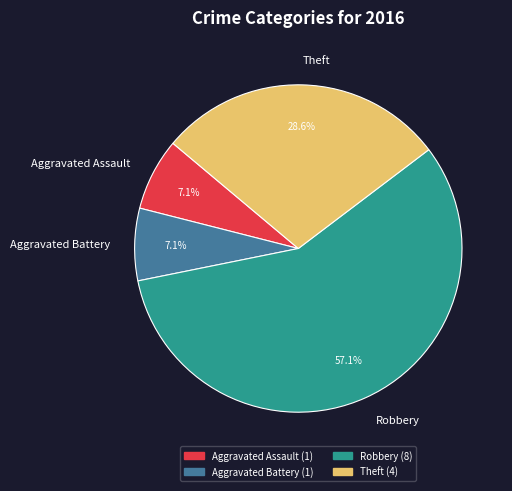

What percentage is NOT represented by Aggravated Assault?

92.9%